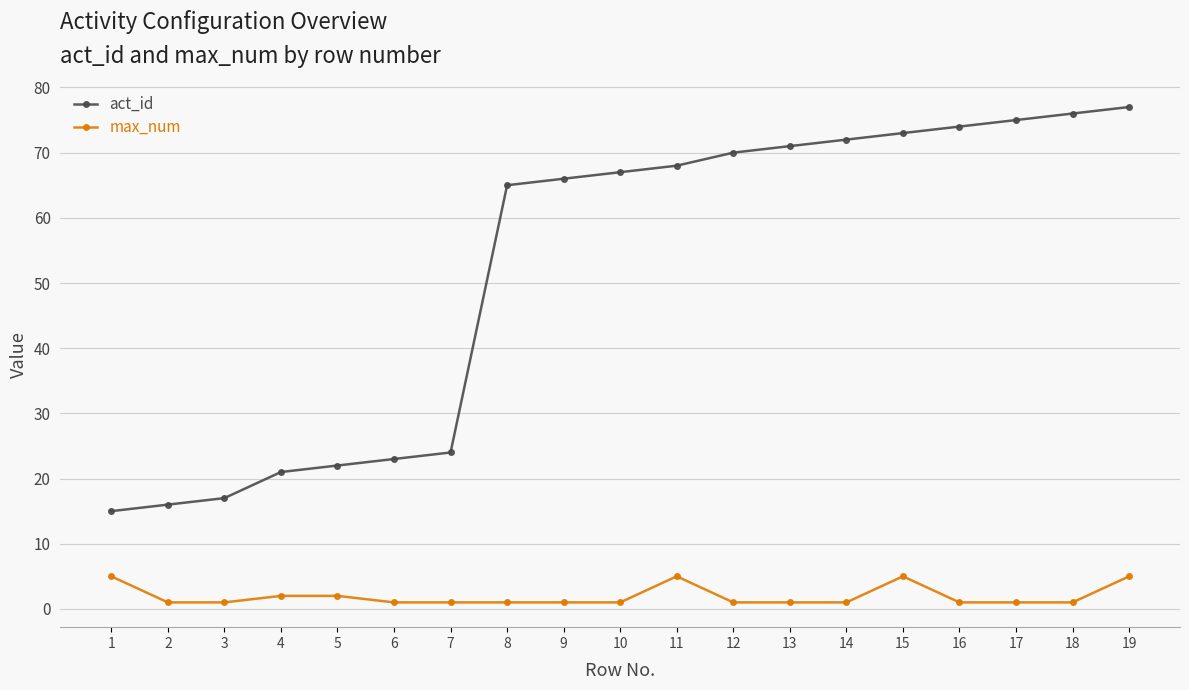

True or false: act_id and max_num cross at least once.

False